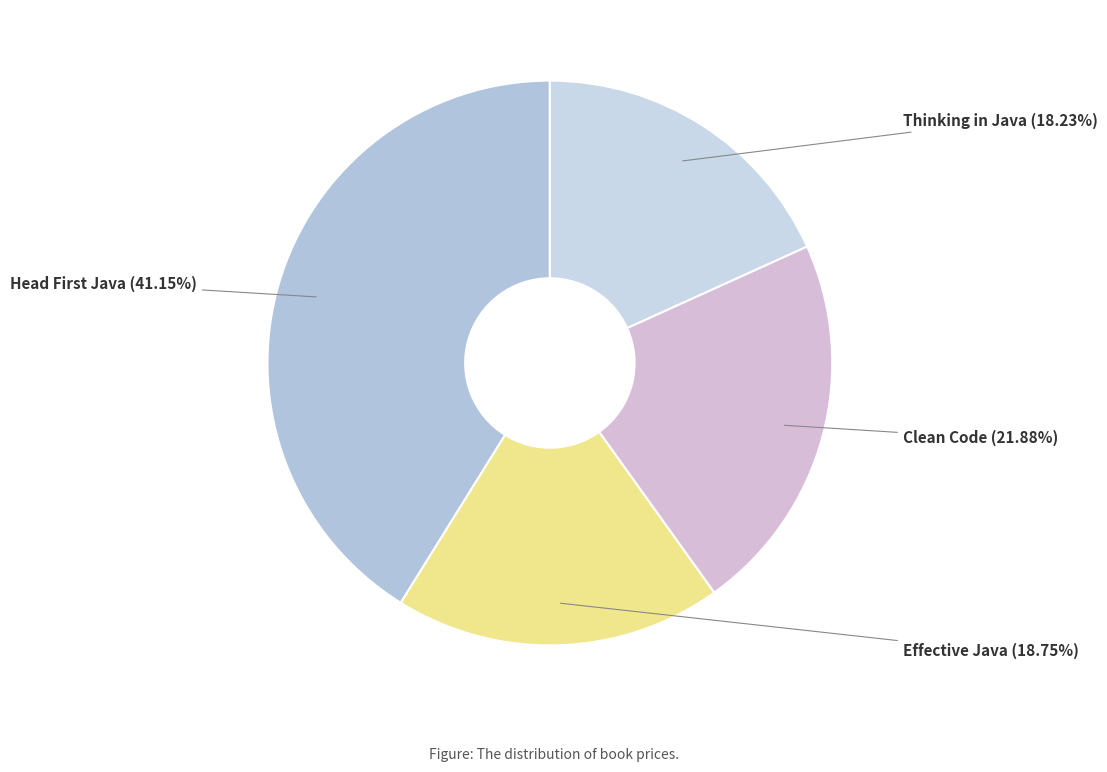

How many segments does this pie chart have?

4